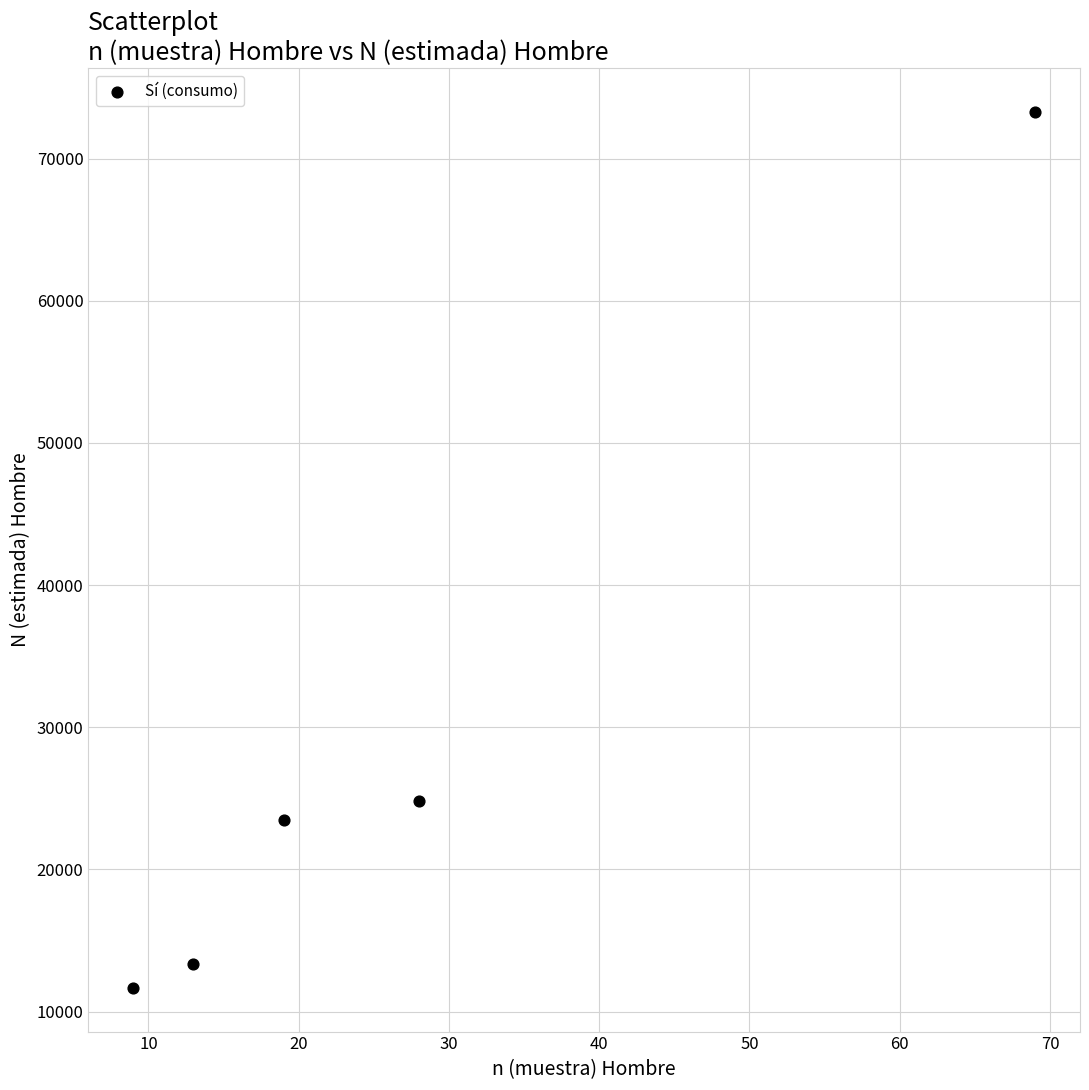

What is the average Y value?

29311